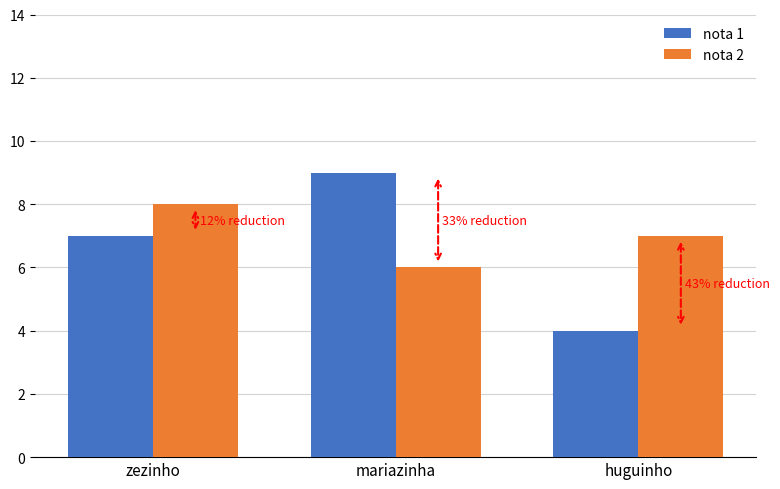

What is the total value across all series at mariazinha?

15